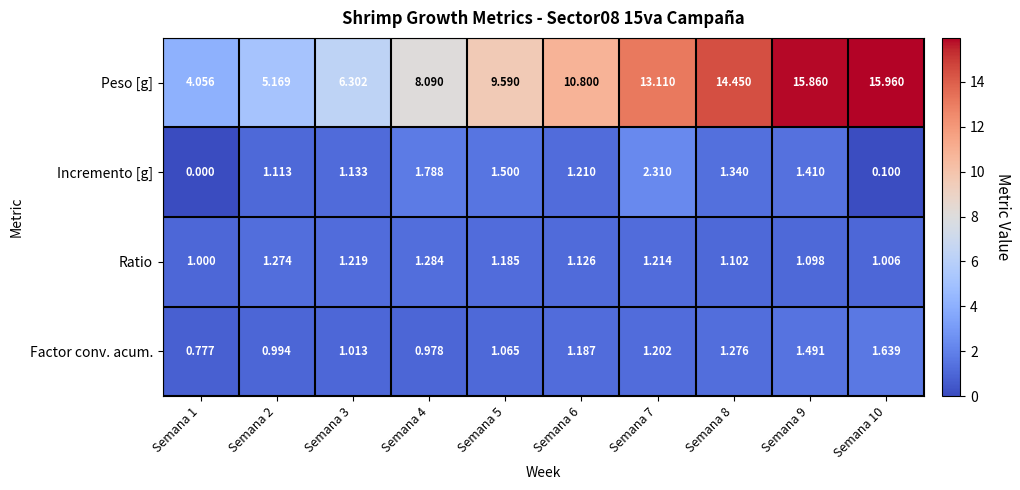

At Semana 5, list the series in order from largest to smallest.

Peso [g], Incremento [g], Ratio, Factor conv. acum.